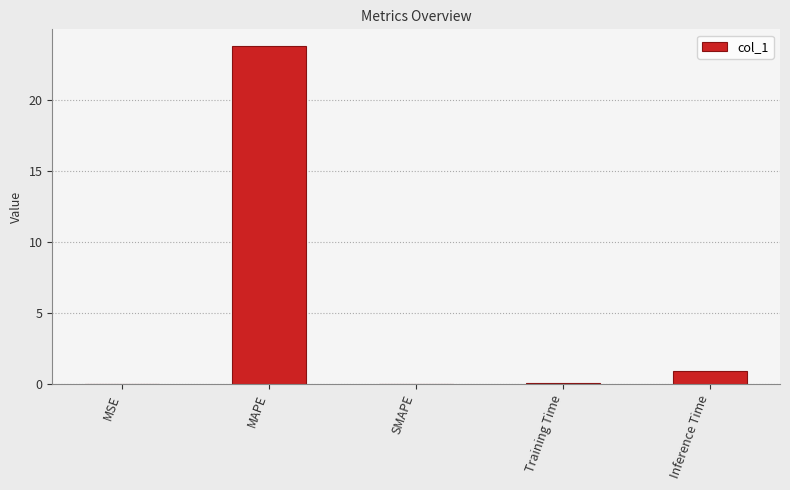

Is it true that the value at MSE is 0.0?

True